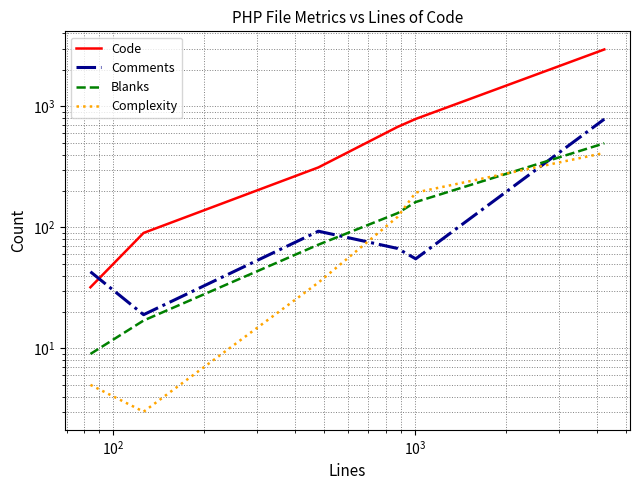

True or false: Code has more than 1 points higher than both neighbors.

False